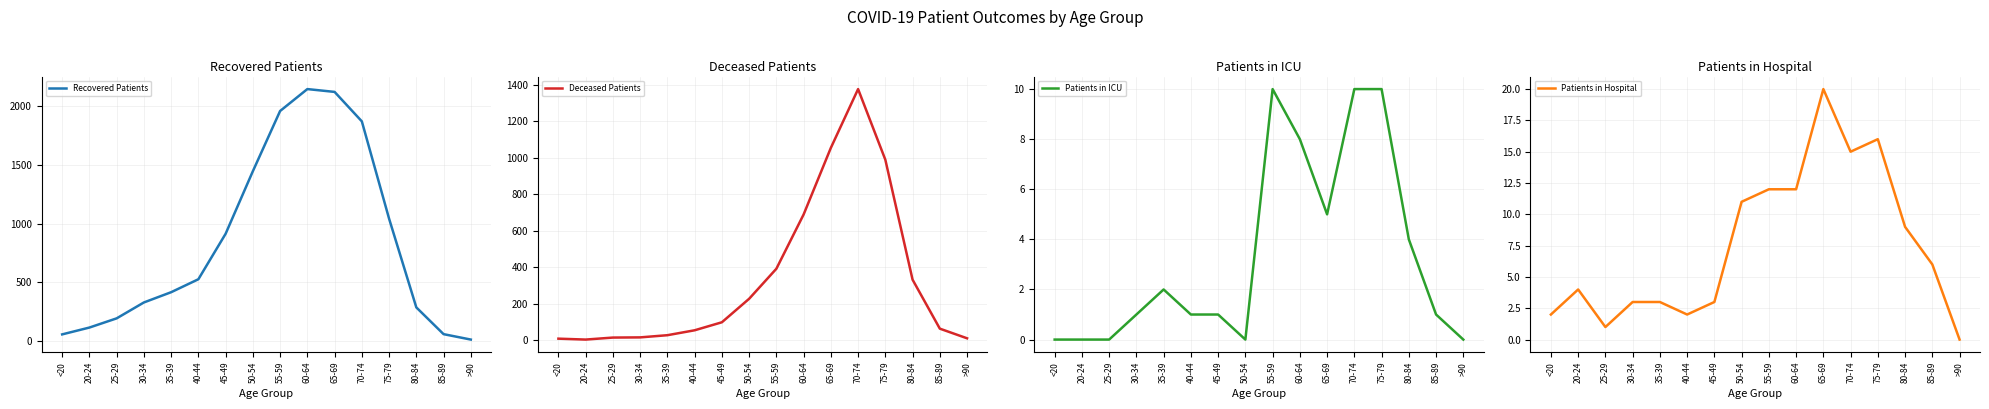

How many values in the Patients in Hospital series are below 6?

8